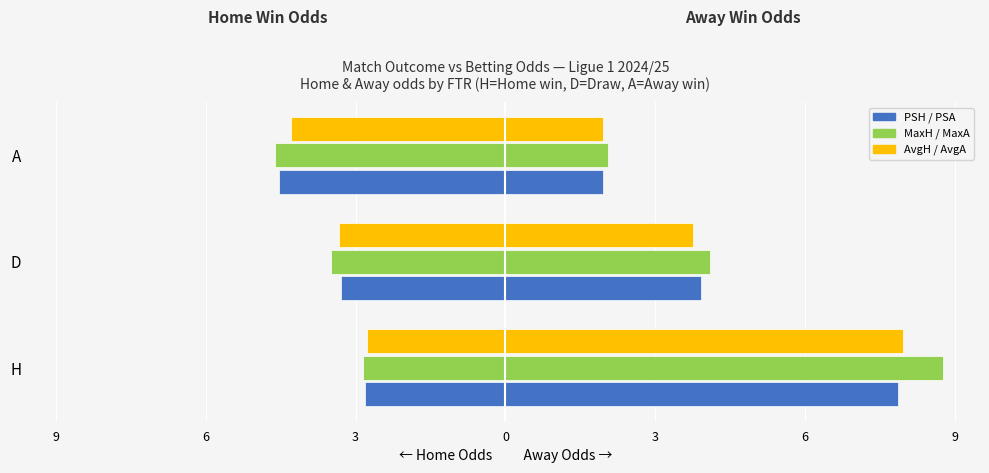

Between D and A, which is larger?

D